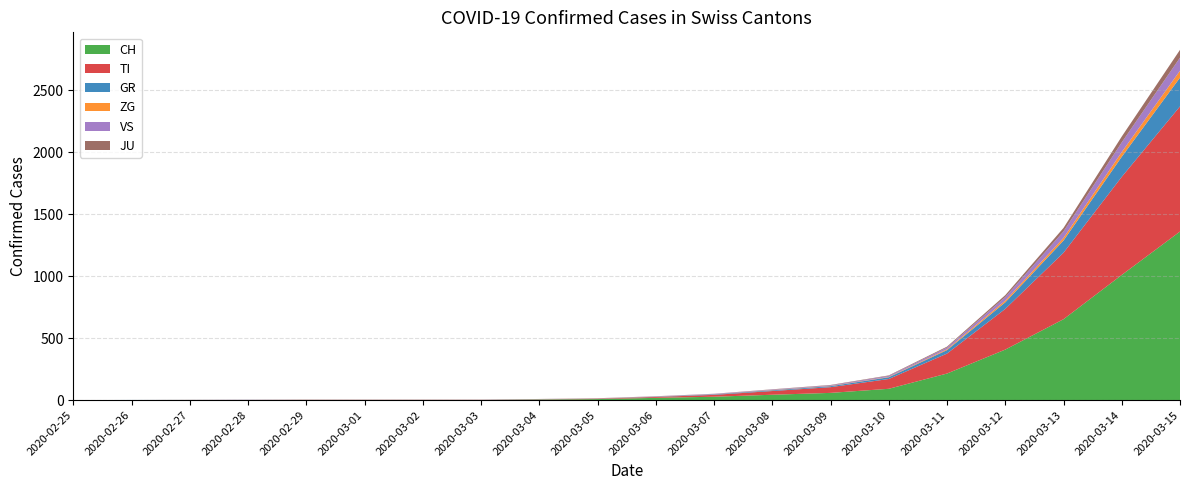

Reading left to right, list all the values displayed in this chart.

CH: 2020-02-25=0	2020-02-26=0	2020-02-27=0	2020-02-28=0	2020-02-29=0	2020-03-01=0	2020-03-02=0	2020-03-03=0	2020-03-04=4	2020-03-05=8	2020-03-06=18	2020-03-07=27	2020-03-08=43	2020-03-09=58	2020-03-10=91	2020-03-11=214	2020-03-12=407	2020-03-13=652	2020-03-14=1009	2020-03-15=1359
TI: 2020-02-25=0	2020-02-26=0	2020-02-27=0	2020-02-28=0	2020-02-29=0	2020-03-01=0	2020-03-02=0	2020-03-03=0	2020-03-04=1	2020-03-05=3	2020-03-06=7	2020-03-07=15	2020-03-08=30	2020-03-09=46	2020-03-10=79	2020-03-11=161	2020-03-12=328	2020-03-13=536	2020-03-14=791	2020-03-15=1009
GR: 2020-02-25=0	2020-02-26=1	2020-02-27=1	2020-02-28=1	2020-02-29=1	2020-03-01=1	2020-03-02=1	2020-03-03=1	2020-03-04=1	2020-03-05=1	2020-03-06=2	2020-03-07=4	2020-03-08=6	2020-03-09=8	2020-03-10=14	2020-03-11=28	2020-03-12=53	2020-03-13=98	2020-03-14=162	2020-03-15=232
ZG: 2020-02-25=0	2020-02-26=0	2020-02-27=0	2020-02-28=0	2020-02-29=1	2020-03-01=1	2020-03-02=1	2020-03-03=1	2020-03-04=1	2020-03-05=1	2020-03-06=1	2020-03-07=1	2020-03-08=2	2020-03-09=2	2020-03-10=3	2020-03-11=7	2020-03-12=14	2020-03-13=22	2020-03-14=38	2020-03-15=56
VS: 2020-02-25=0	2020-02-26=0	2020-02-27=0	2020-02-28=1	2020-02-29=1	2020-03-01=1	2020-03-02=1	2020-03-03=1	2020-03-04=1	2020-03-05=1	2020-03-06=2	2020-03-07=3	2020-03-08=4	2020-03-09=5	2020-03-10=8	2020-03-11=14	2020-03-12=29	2020-03-13=52	2020-03-14=78	2020-03-15=105
JU: 2020-02-25=0	2020-02-26=0	2020-02-27=1	2020-02-28=1	2020-02-29=1	2020-03-01=1	2020-03-02=1	2020-03-03=1	2020-03-04=1	2020-03-05=1	2020-03-06=1	2020-03-07=1	2020-03-08=2	2020-03-09=3	2020-03-10=4	2020-03-11=7	2020-03-12=15	2020-03-13=28	2020-03-14=47	2020-03-15=63